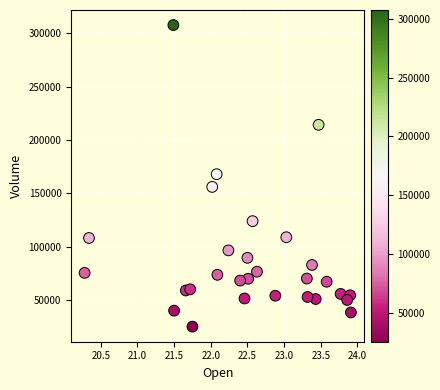

What is the range of Y values (max minus min)?

282700